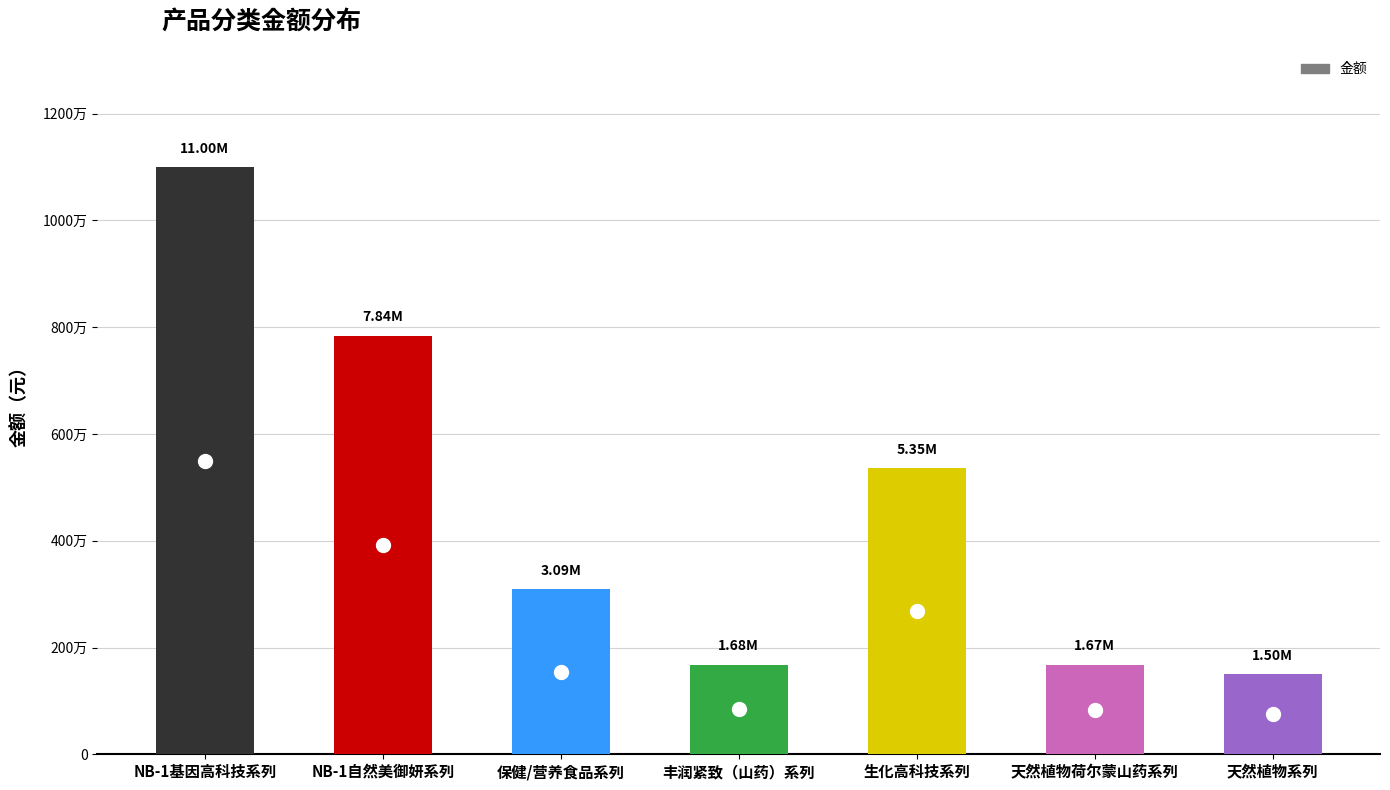

Does the chart contain any negative values?

No